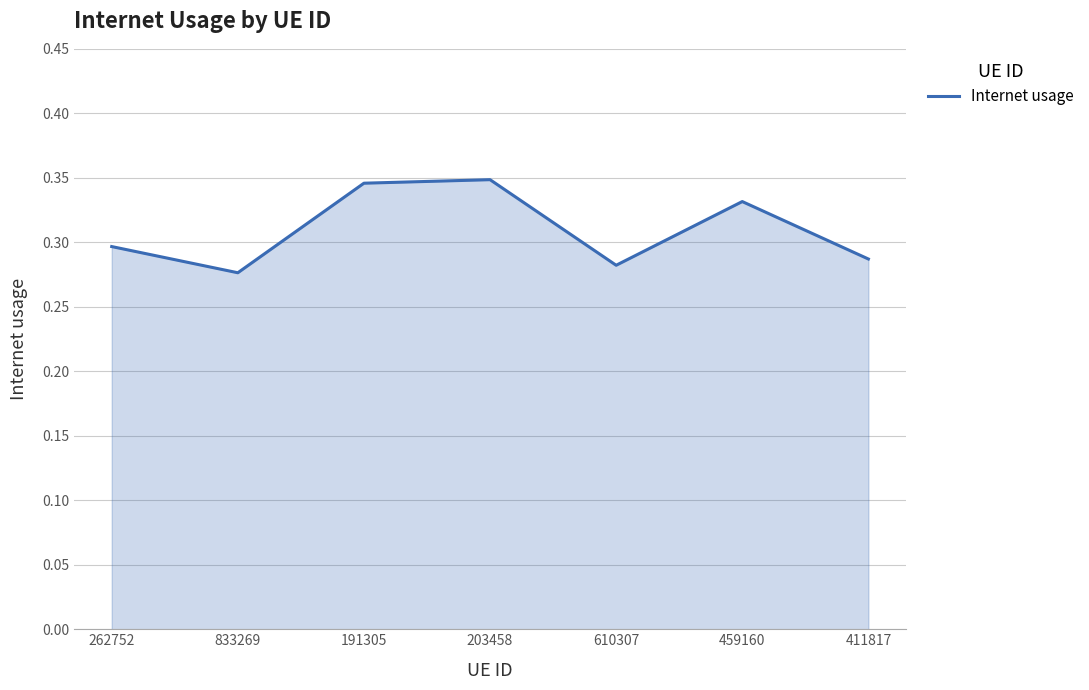

Where is the first local minimum?

833269